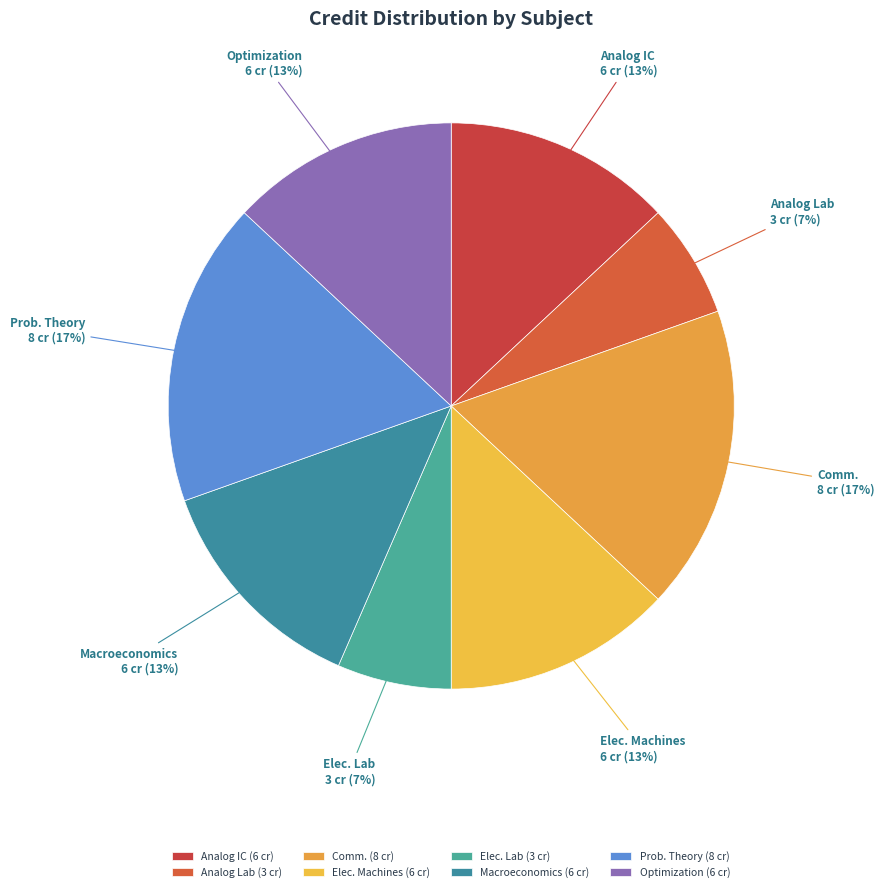

Count the number of slices in the pie.

8